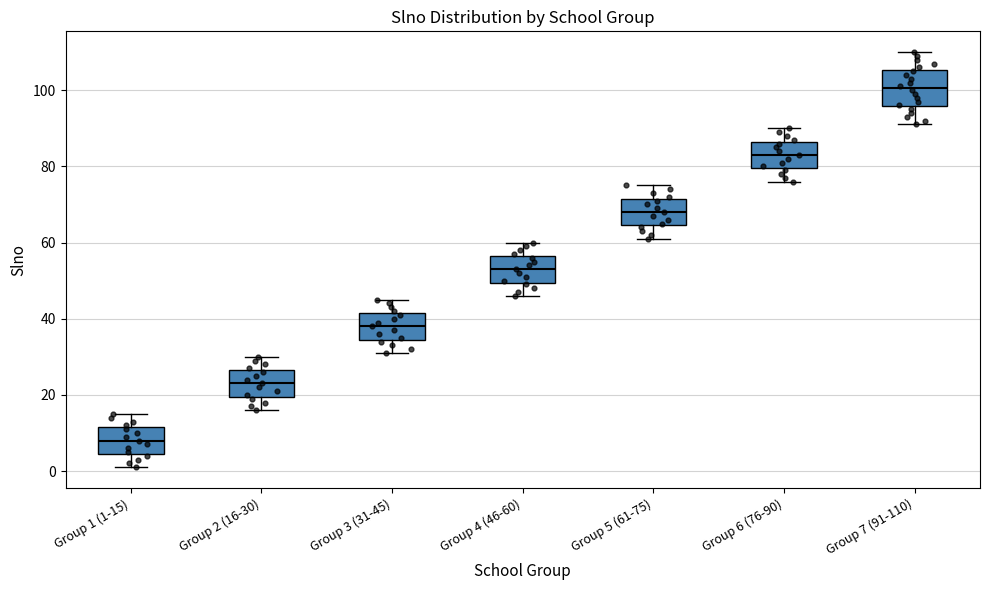

Which box is the tallest, from its lower edge to its upper edge?

Group 7 (91-110)